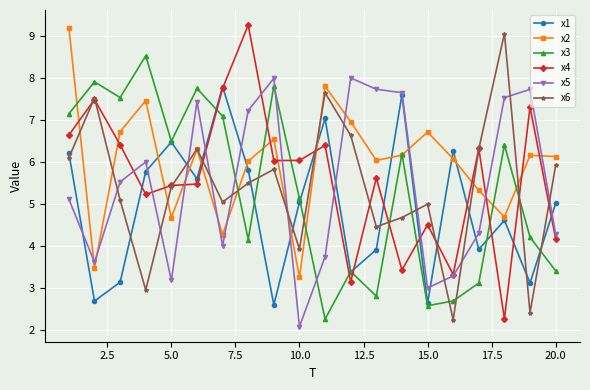

Count the number of data series in this chart.

6